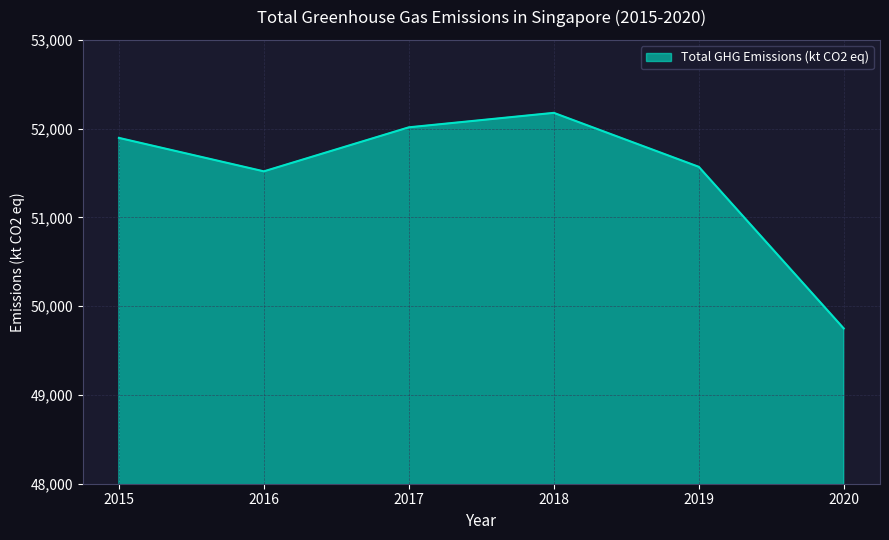

What value does the data have at 2017?

52015